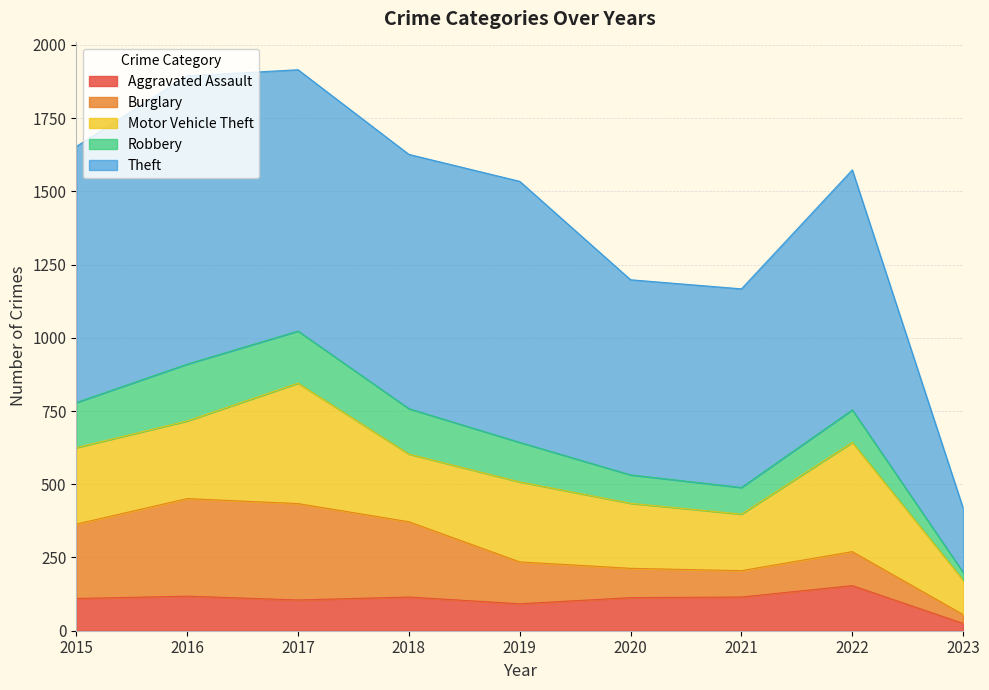

What are all the series names shown in the legend?

Aggravated Assault, Burglary, Motor Vehicle Theft, Robbery, Theft